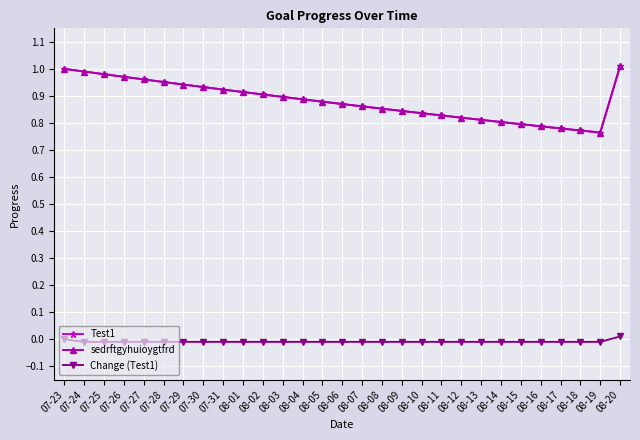

What is the difference between the second highest and second lowest values in the sedrftgyhuioygtfrd series?

0.2